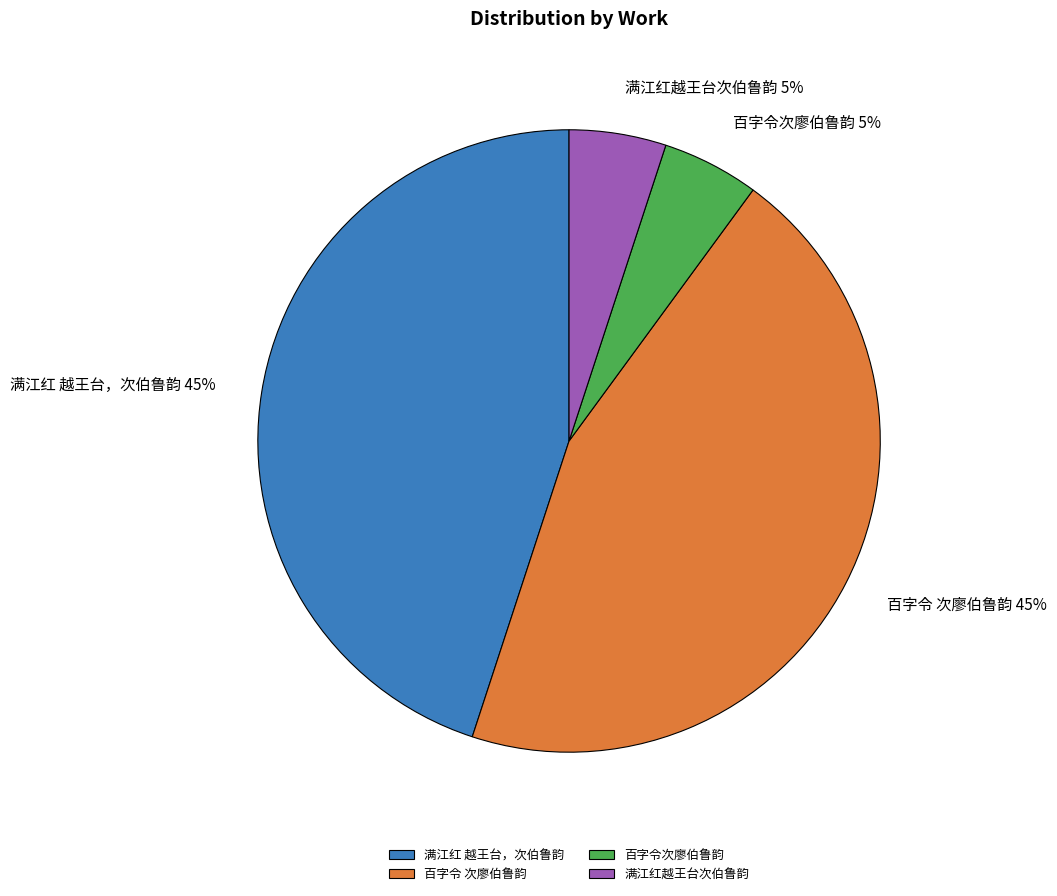

The 满江红越王台次伯鲁韵 slice represents 5% of the pie. True or false?

True